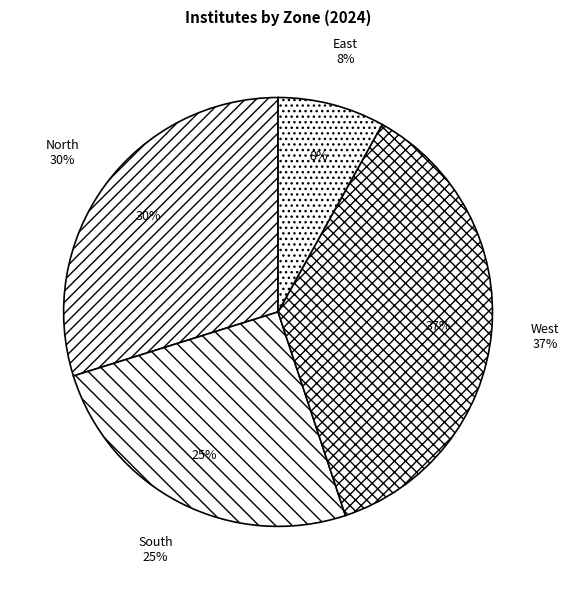

The East slice represents 1% of the pie. True or false?

False